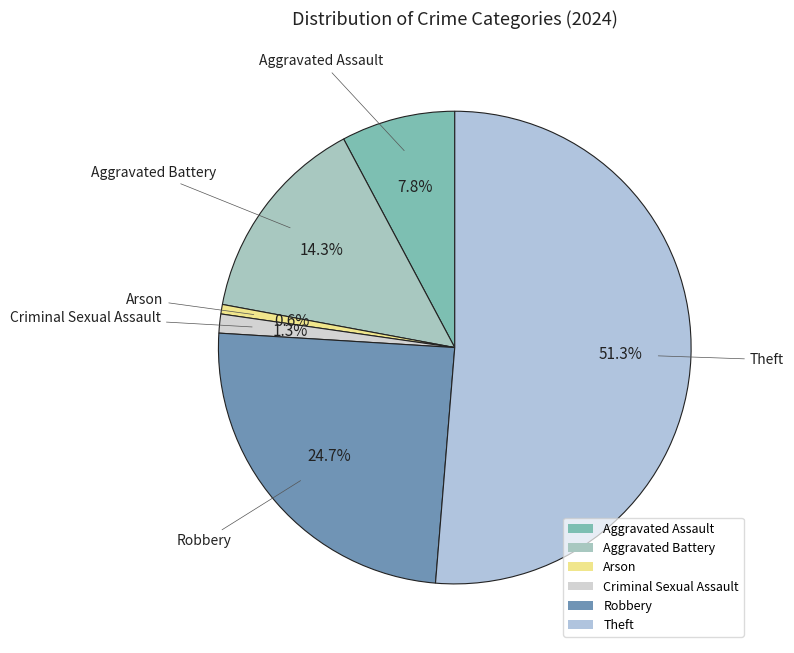

What is the smallest slice in the pie chart?

Arson